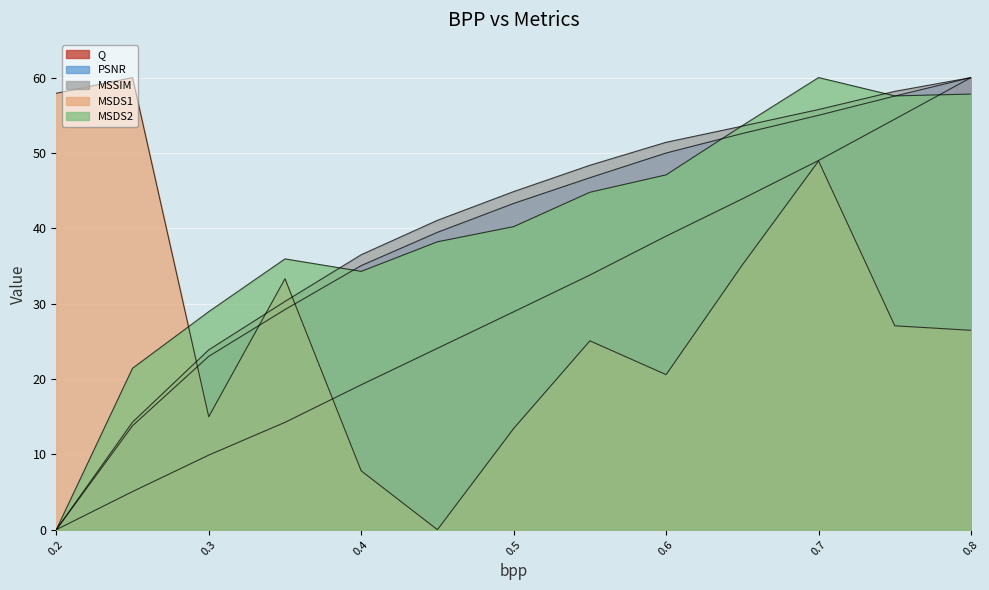

Reading left to right, transcribe all the data shown in this chart.

Q: 0.0	5.1	9.9	14.2	19.2	24.1	28.9	33.8	39.0	43.9	49.0	54.5	60.0
PSNR: 0.0	13.8	23.0	29.2	35.0	39.5	43.3	46.7	50.0	52.6	55.0	57.5	60.0
MSSIM: 0.0	14.3	23.9	30.3	36.5	41.1	44.9	48.4	51.4	53.6	55.8	58.2	60.0
MSDS1: 57.9	60.0	15.0	33.3	7.8	0.0	13.4	25.1	20.6	35.1	48.9	27.1	26.5
MSDS2: 0.0	21.4	28.9	35.9	34.3	38.2	40.2	44.8	47.1	53.6	60.0	57.6	57.8